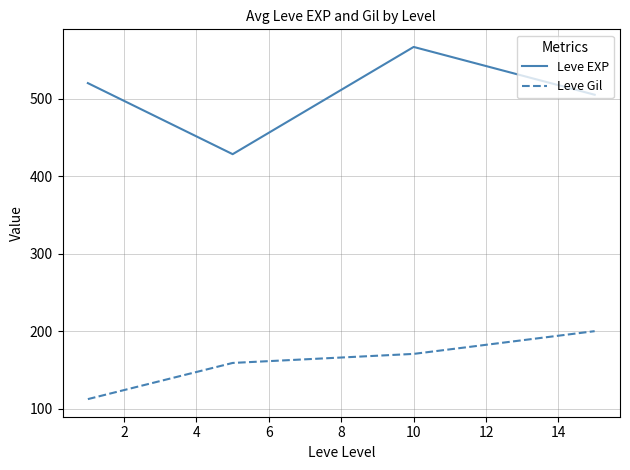

What is the difference between the maximum and minimum values in the Leve EXP series?

138.3